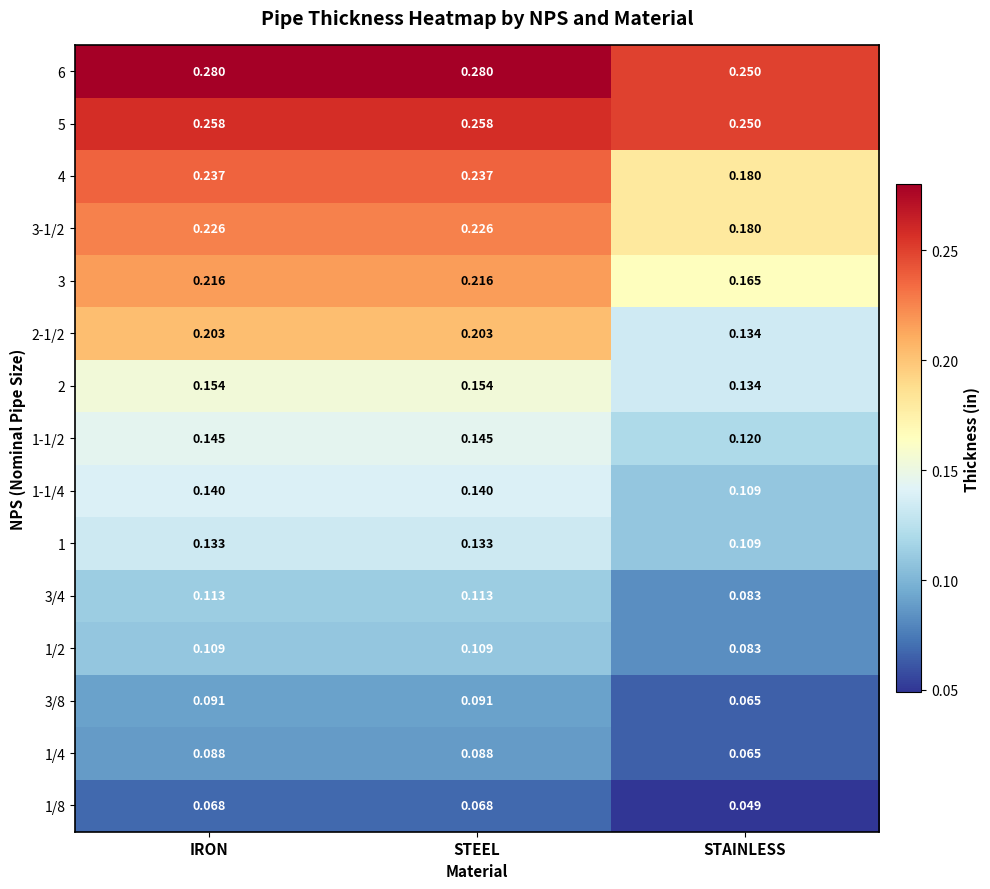

At which label does 5 reach its minimum?

STAINLESS